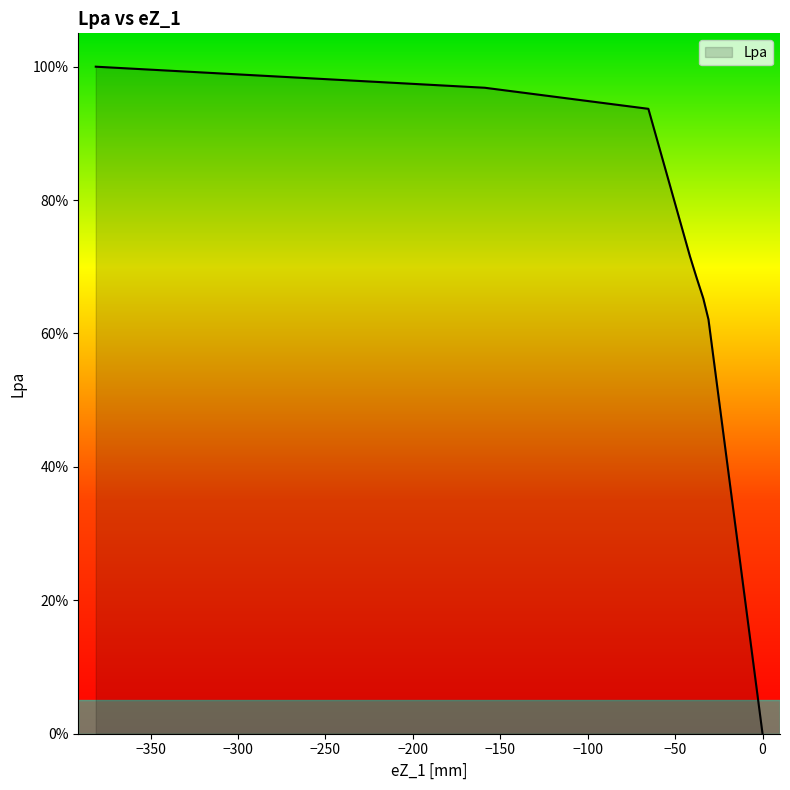

How many lines are shown in the chart?

1